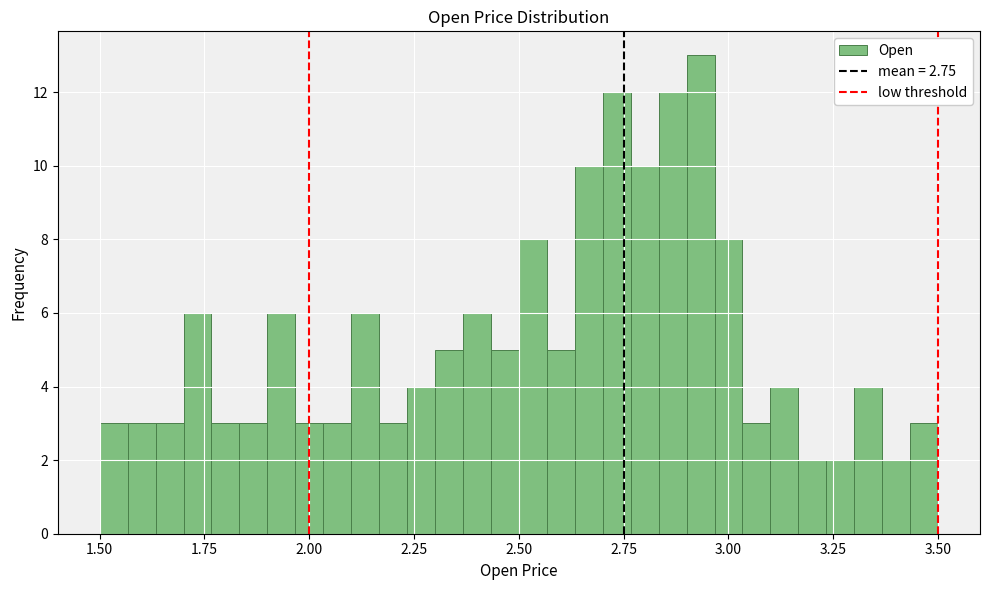

Read against the x-axis, roughly where is the centre of the tallest bar?

2.95